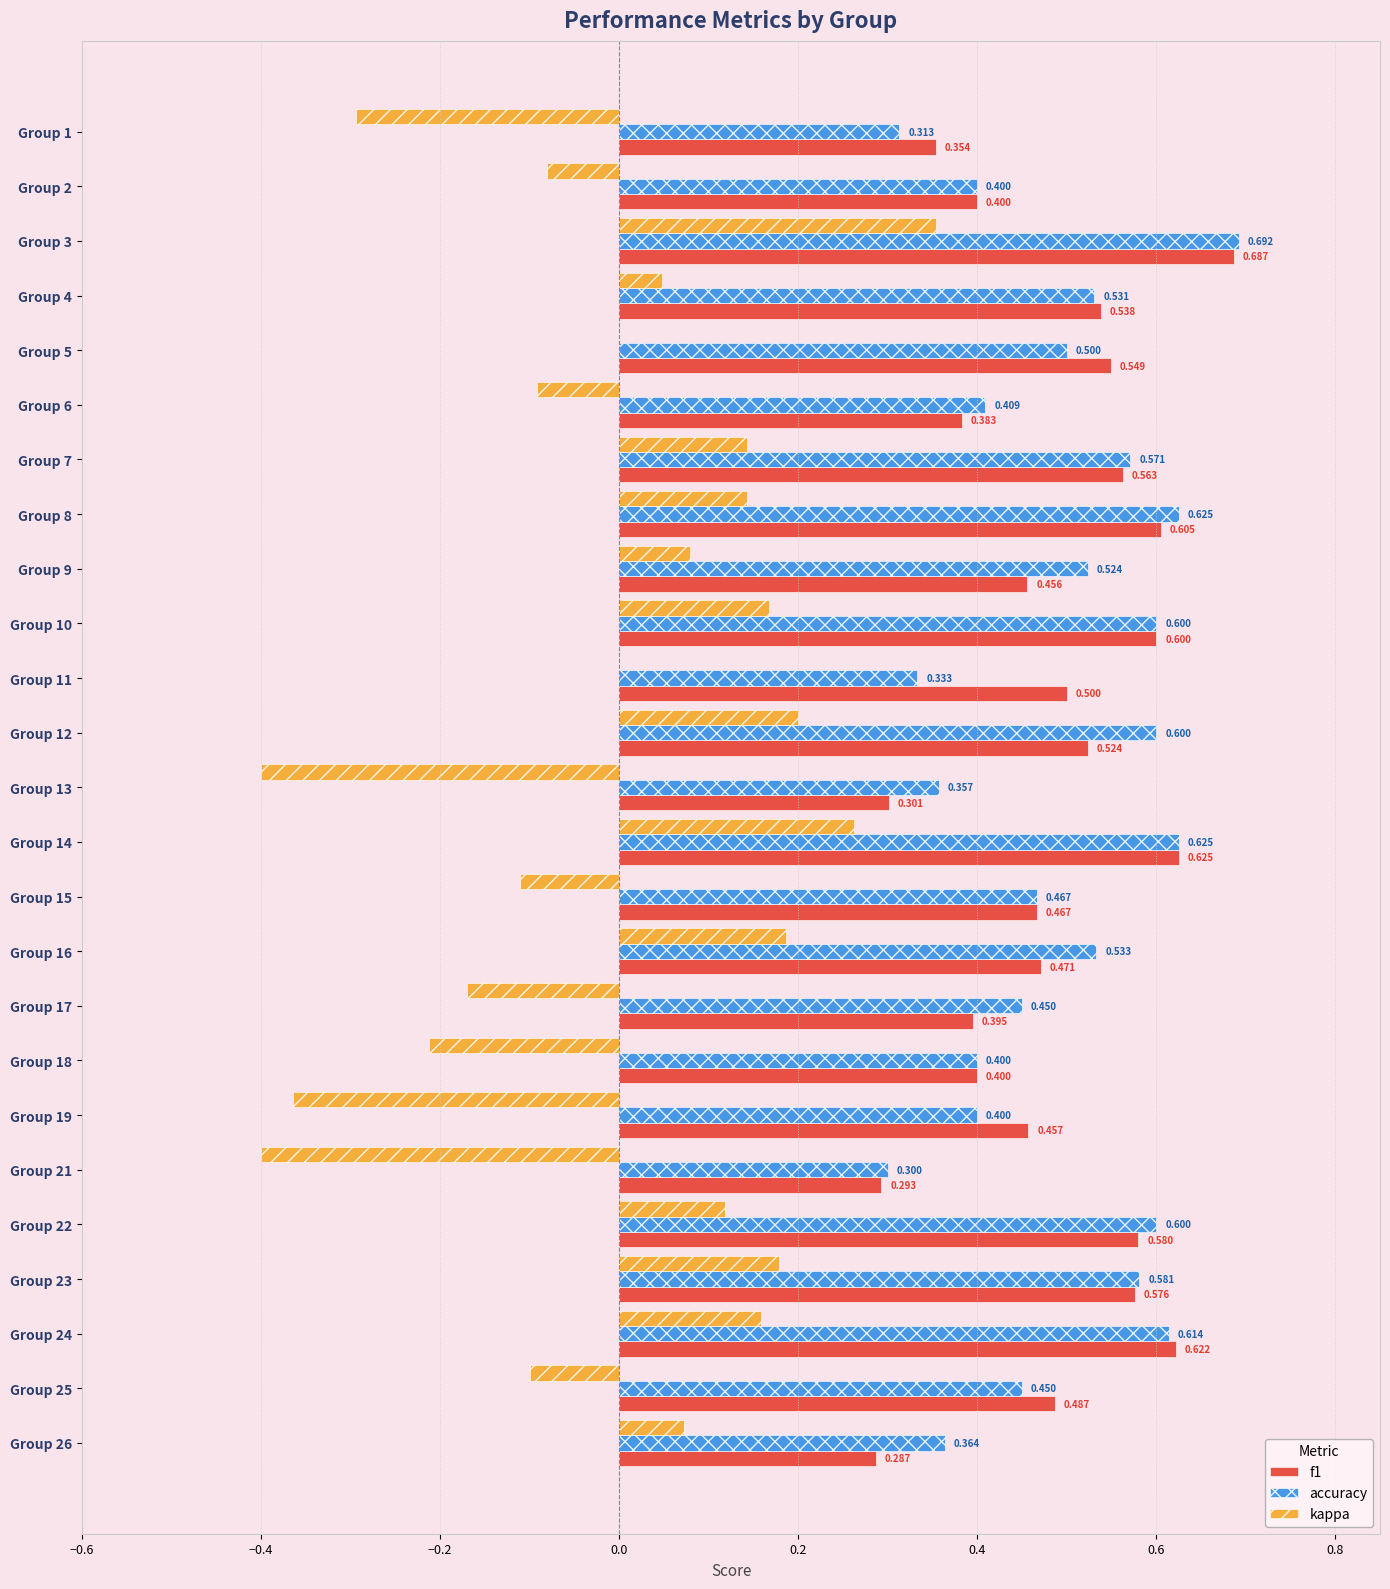

What is the sum of all f1 values?

12.1